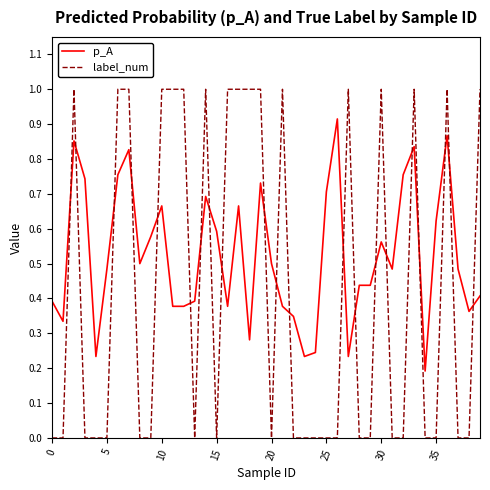

True or false: label_num and p_A intersect in this chart.

True